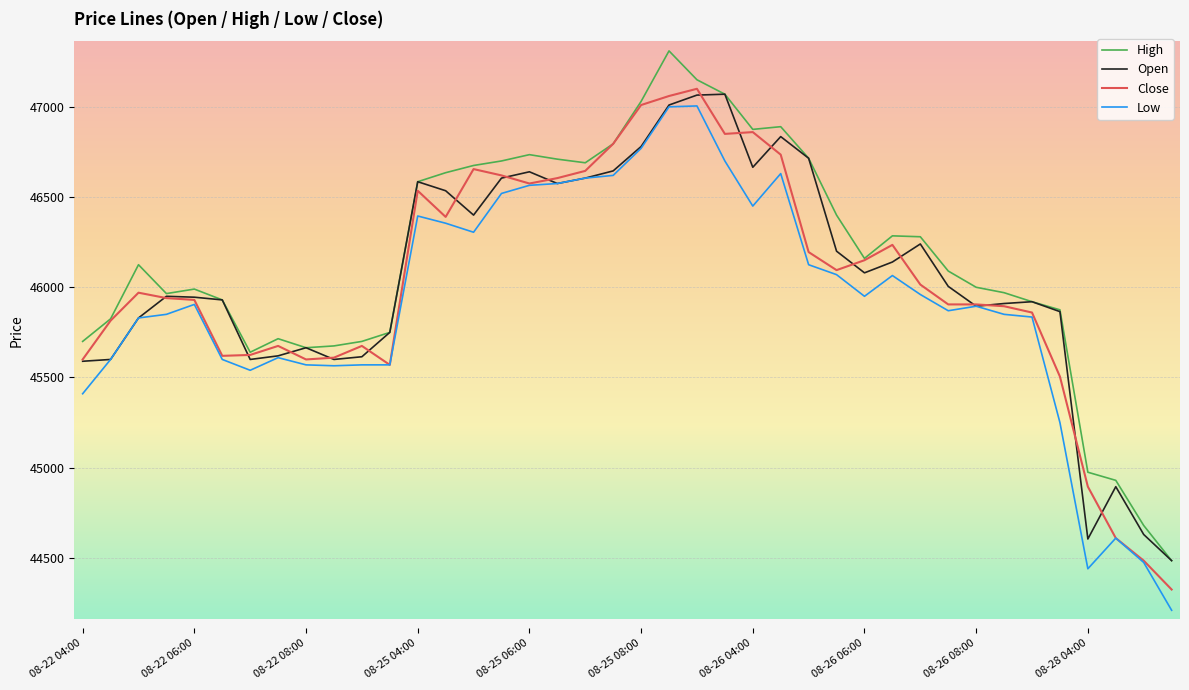

What is the maximum value shown in the chart?

47310